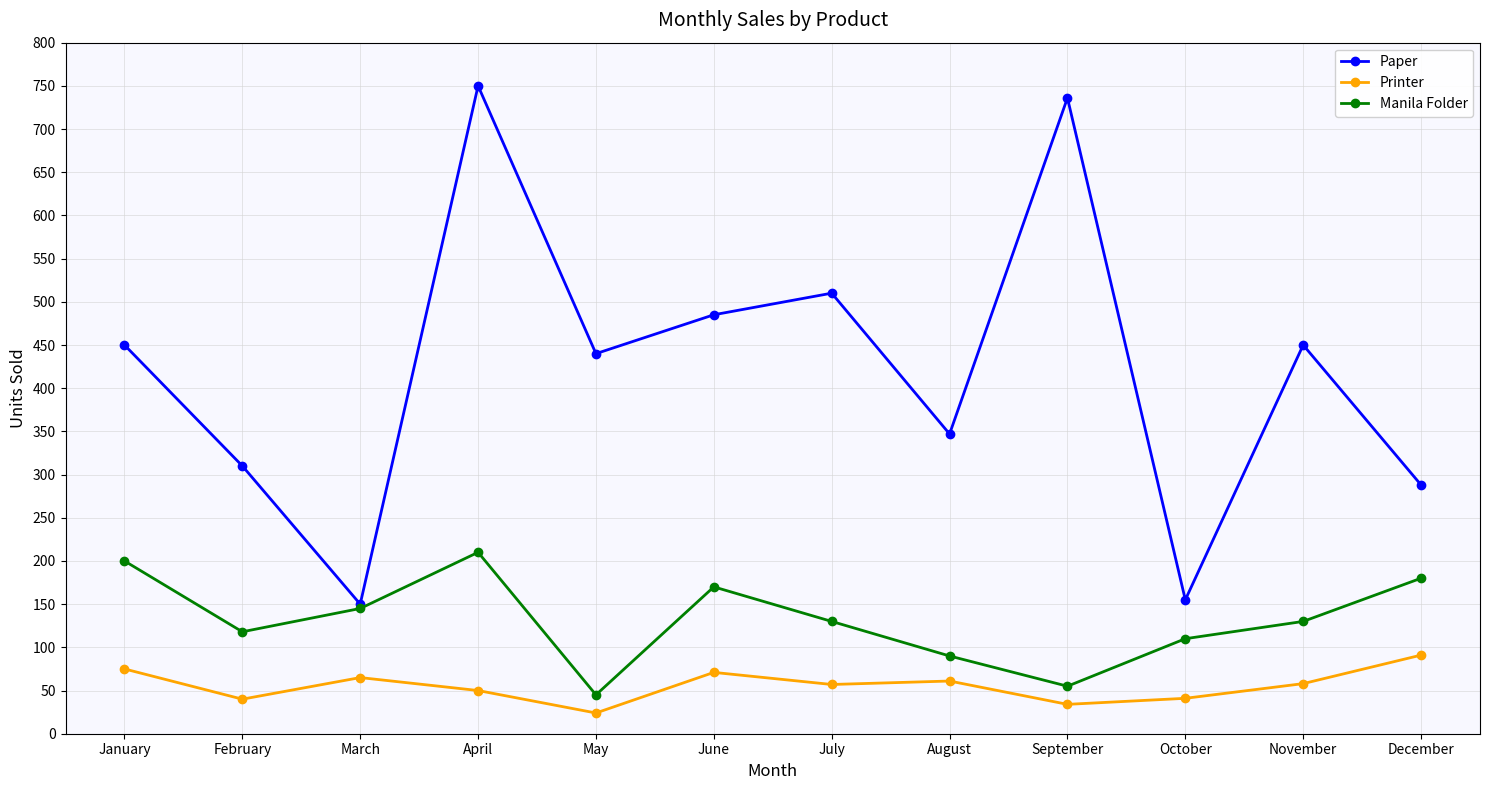

List the series in order of their overall mean, highest first.

Paper, Manila Folder, Printer